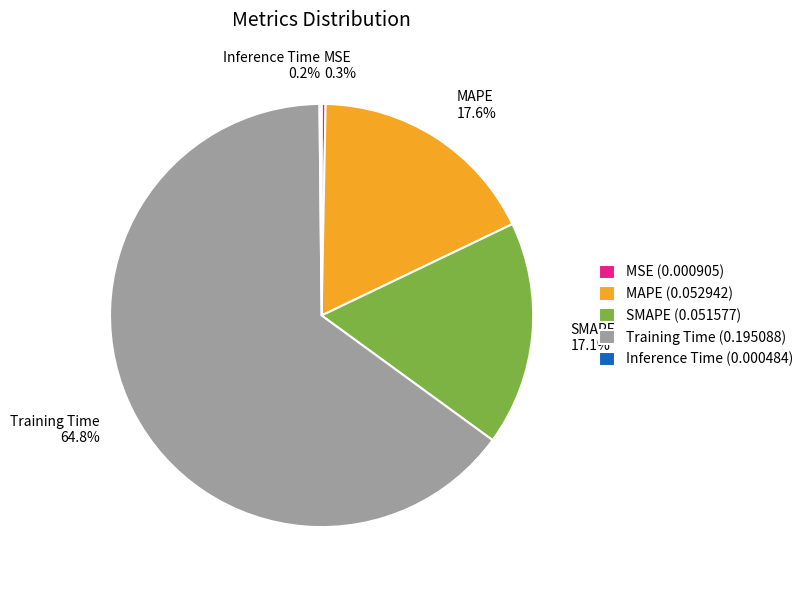

Which has a higher value, MSE or Training Time?

Training Time